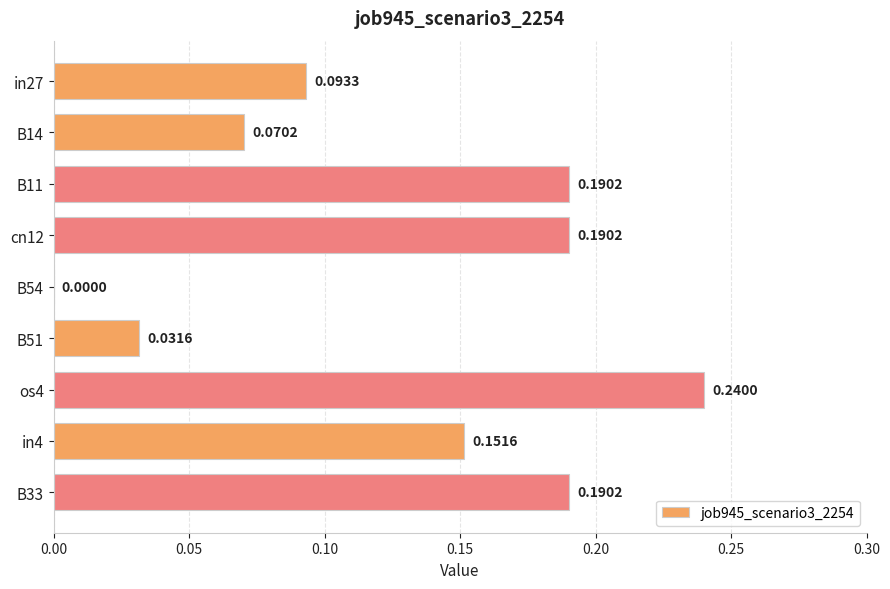

What is the change in value from B14 to os4?

+0.2